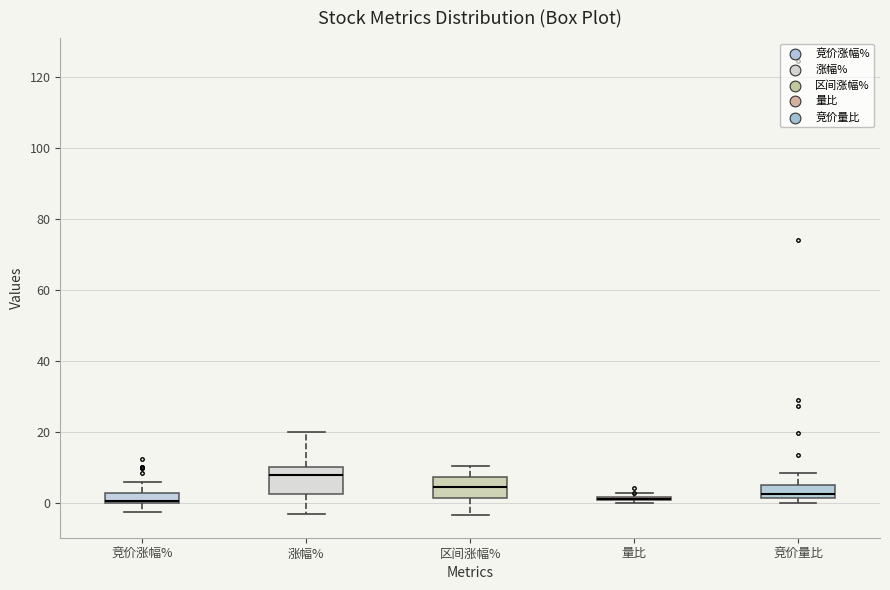

Where does the lower whisker of the box for 涨幅% end on the y-axis? The values are not printed on the chart, so give them approximately, as read against the axis.

-4